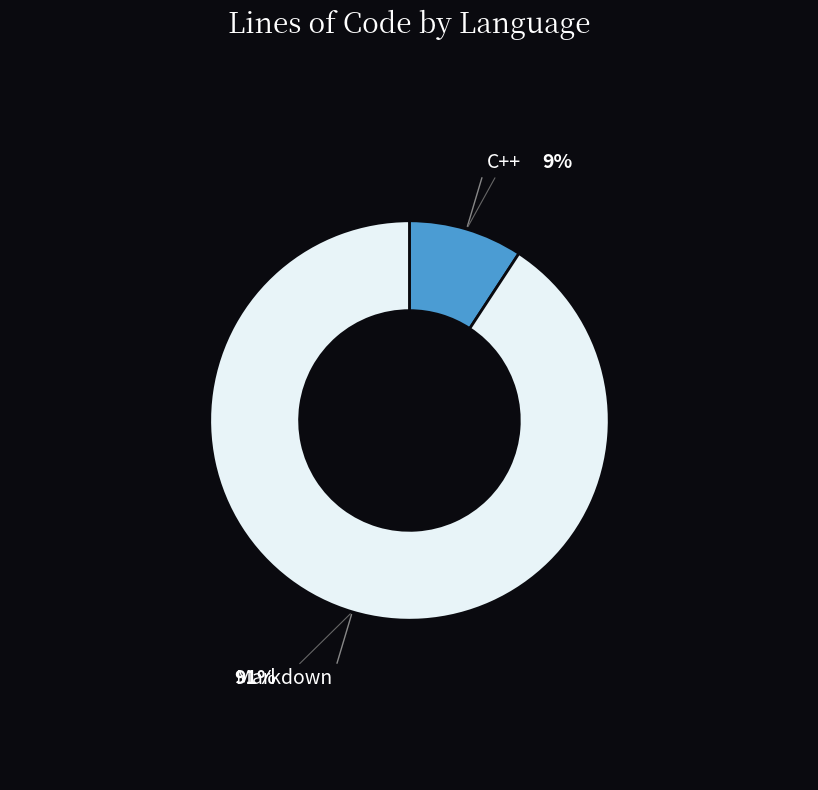

Is it true that C++ is 9% of the pie?

True